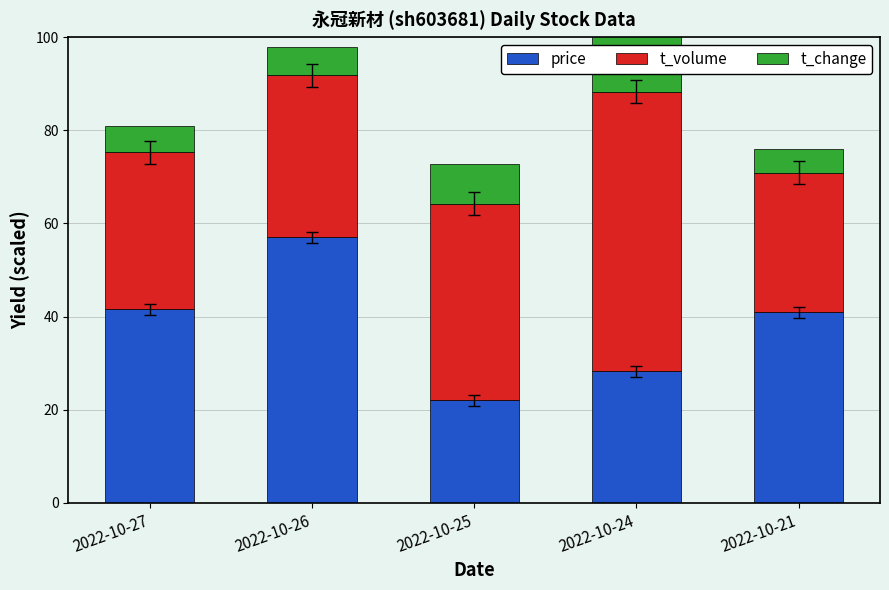

Is the value of price at 2022-10-27 greater than the value of t_volume at 2022-10-21?

Yes